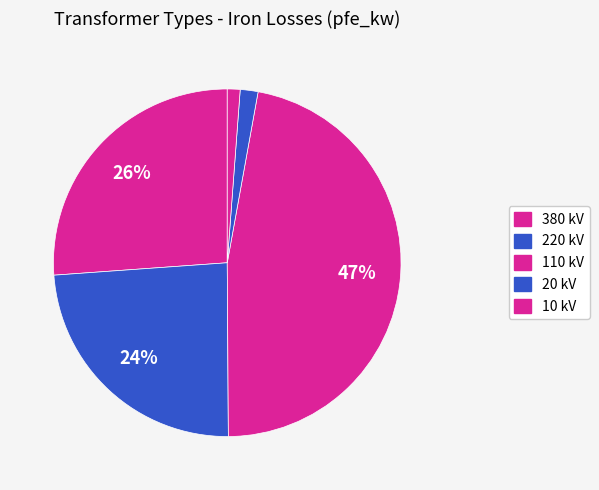

Rank the categories by value from lowest to highest.

10 kV, 20 kV, 220 kV, 380 kV, 110 kV